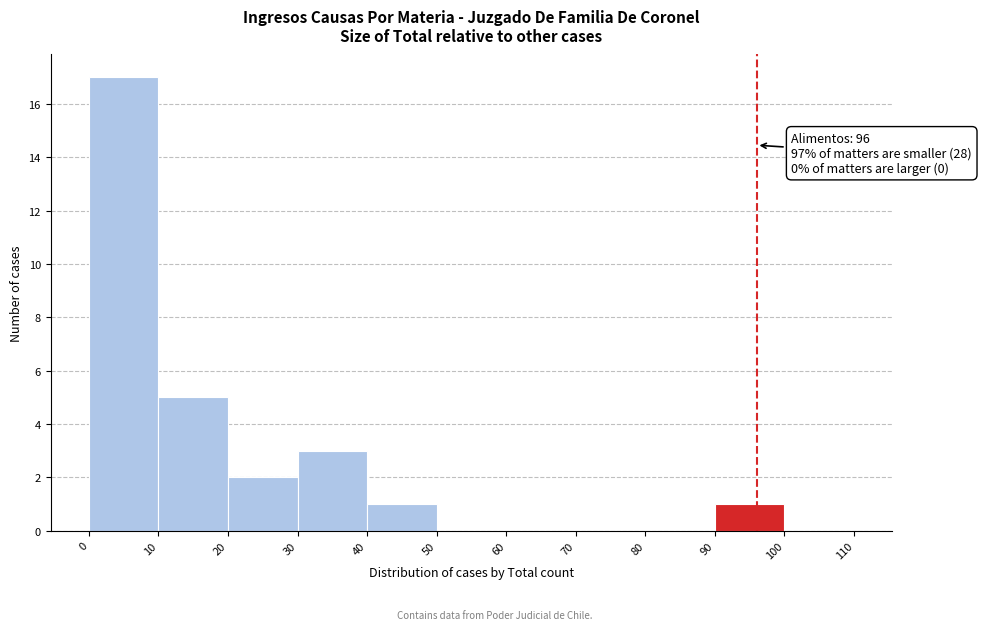

Over which range of the x-axis is the bar tallest?

0 to 10